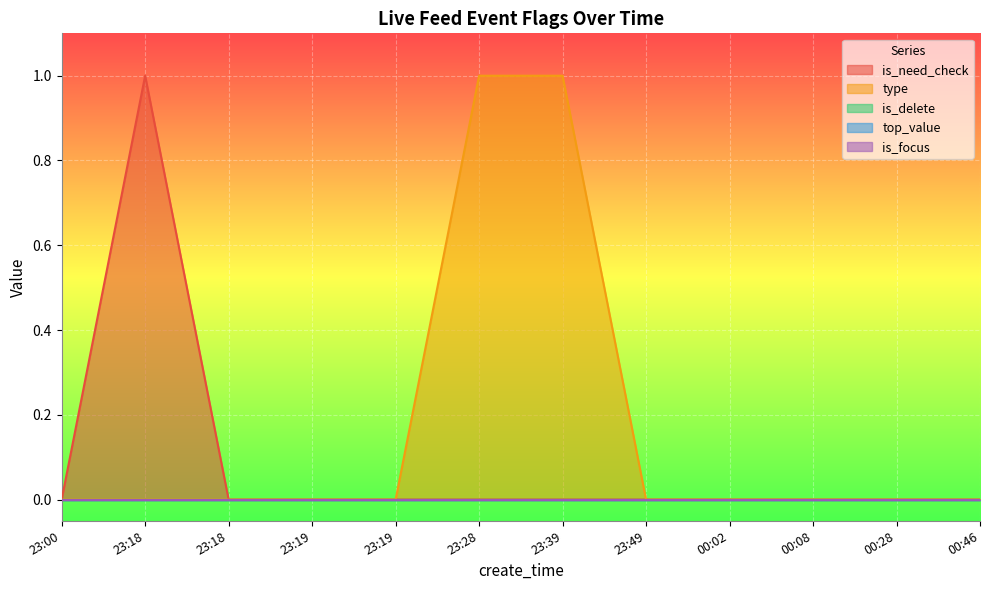

Which series has the largest total across all categories?

type